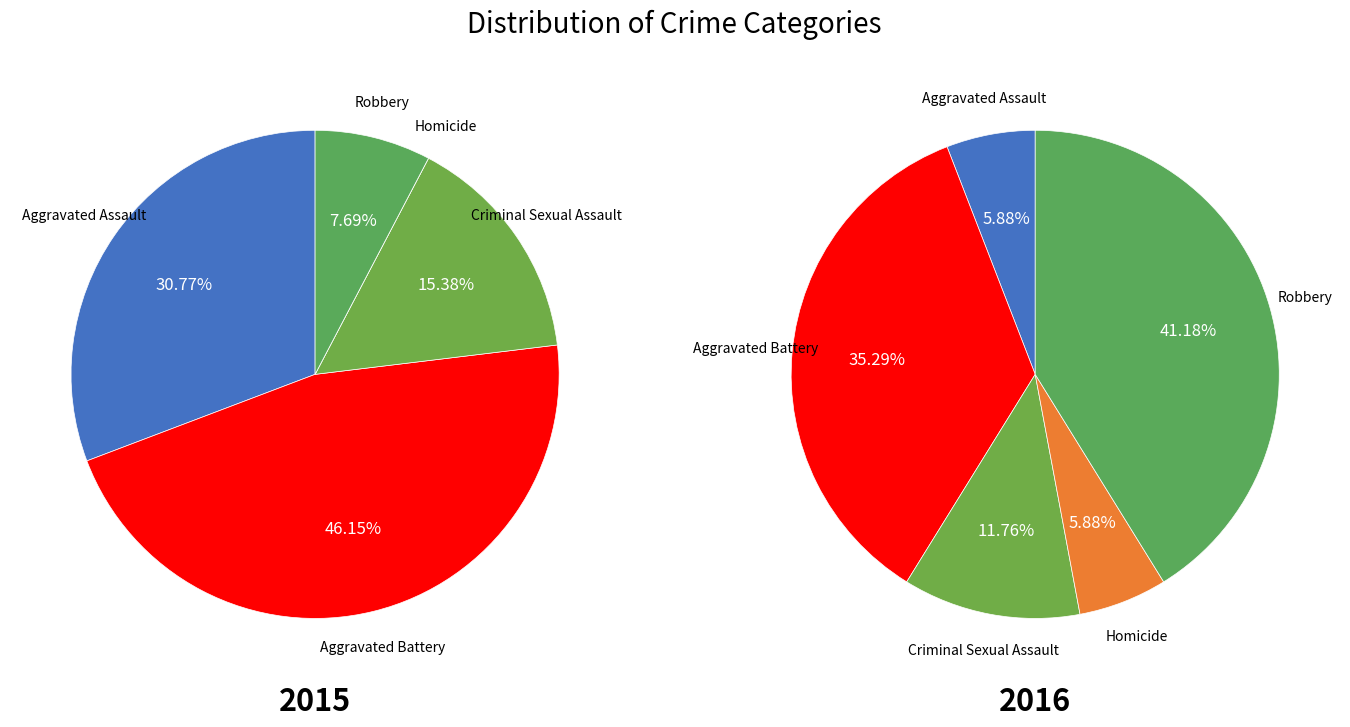

Is Criminal Sexual Assault the majority of the pie?

No